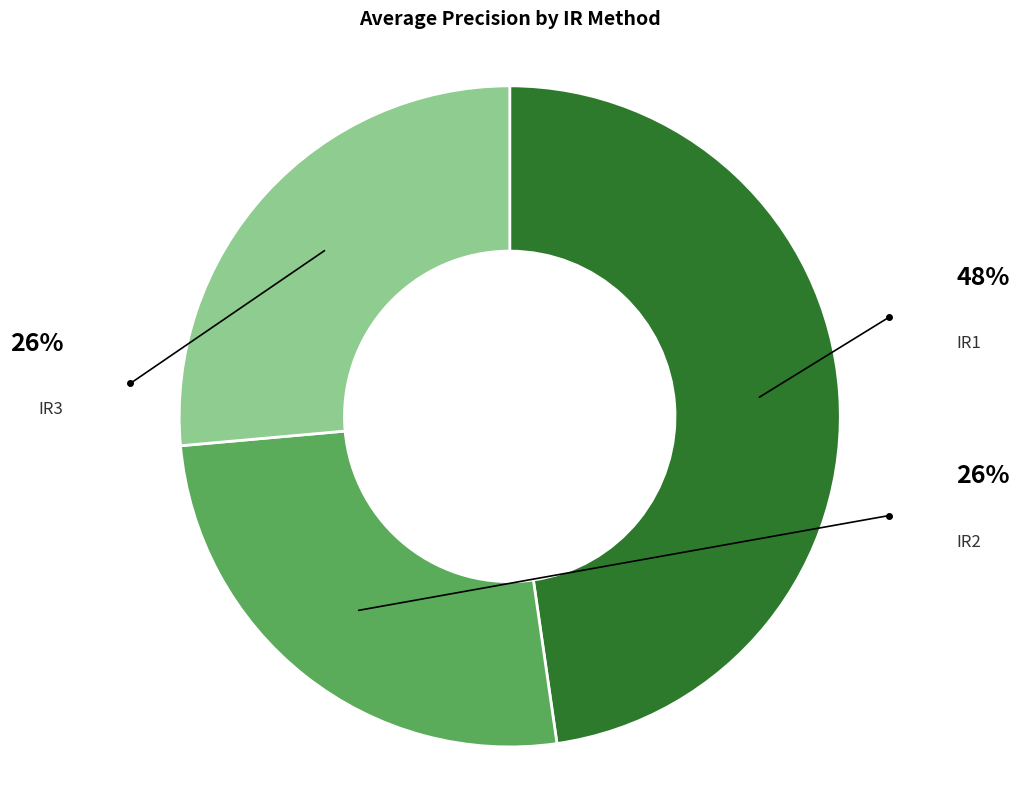

What percentage is the IR3 slice, to the nearest percent?

26%